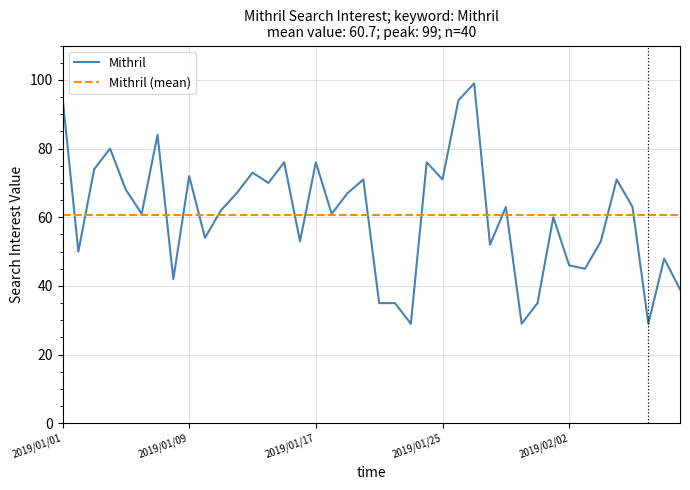

What is the lowest value of the Mithril (mean) series?

60.7